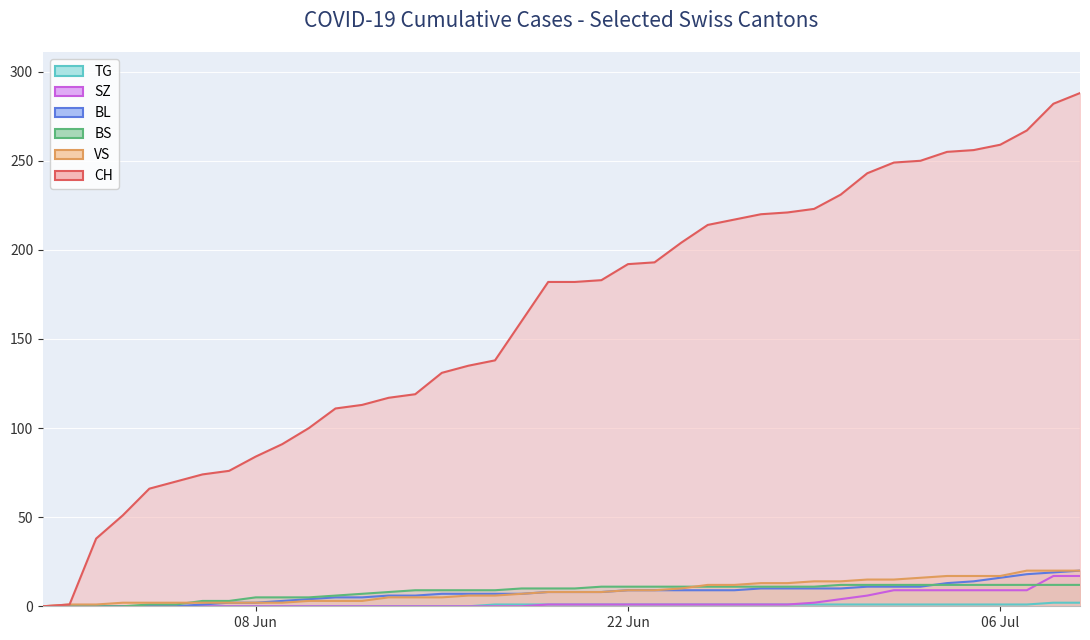

What is the total value across all series at 2020-06-13?

136